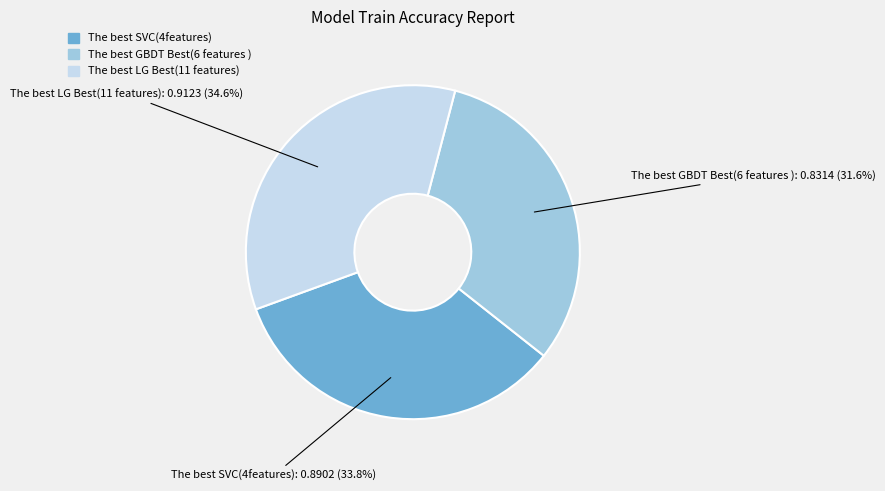

Which category has the smallest portion of the pie?

The best GBDT Best(6 features )